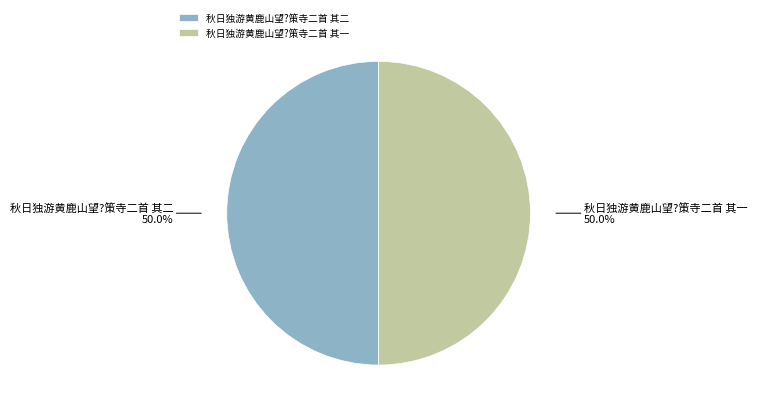

How many segments does this pie chart have?

2